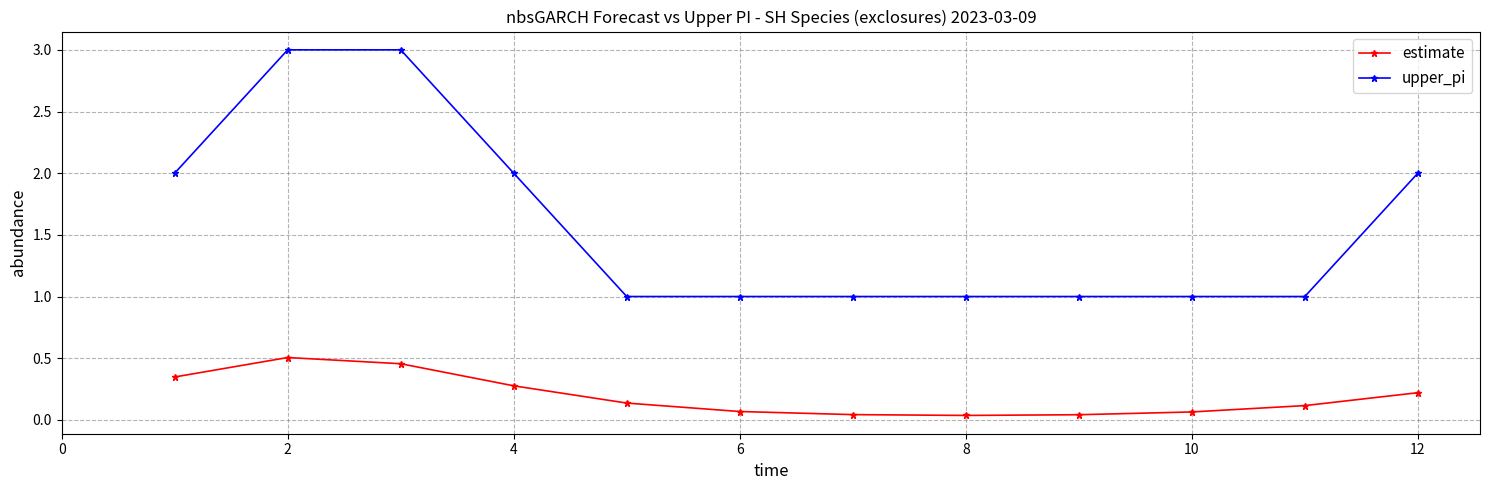

True or false: estimate and upper_pi cross at least once.

False